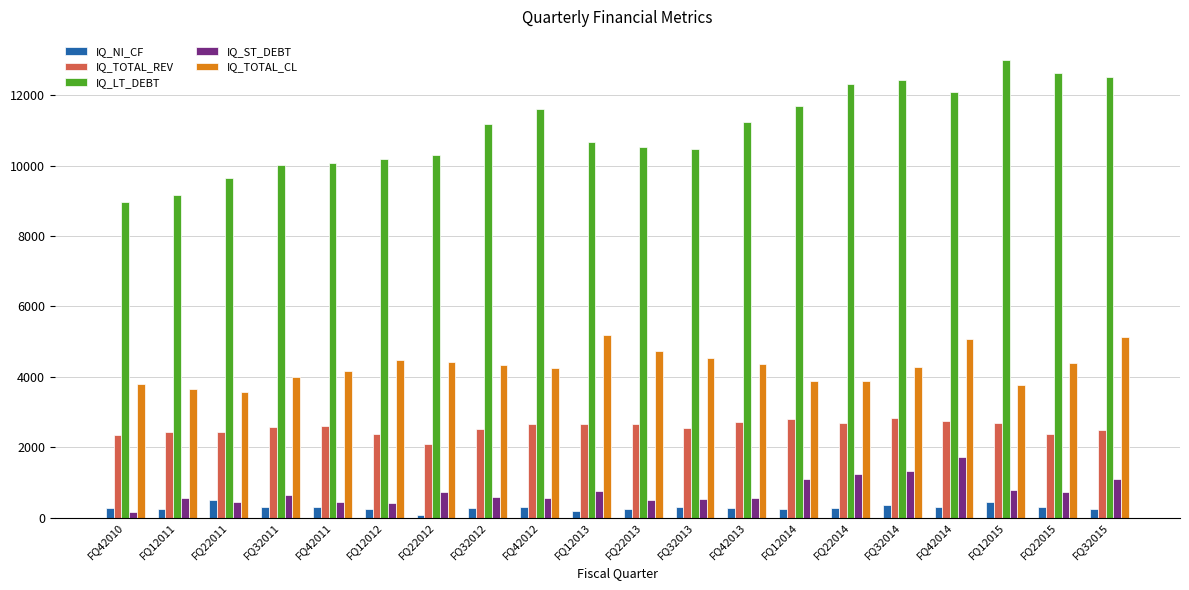

How many groups of bars are there?

20